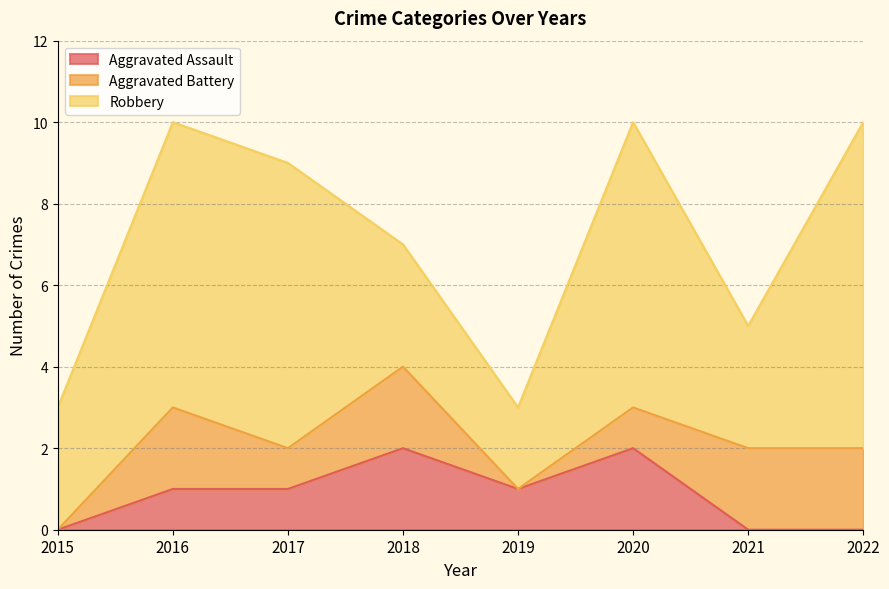

What are all the series names shown in the legend?

Aggravated Assault, Aggravated Battery, Robbery